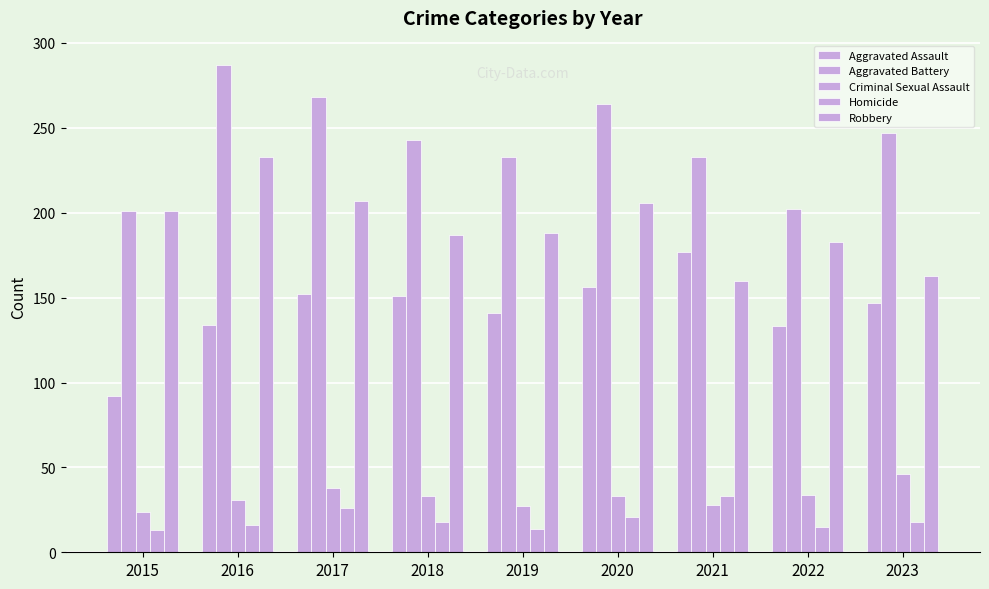

How many values in the Aggravated Battery series are below 243?

4